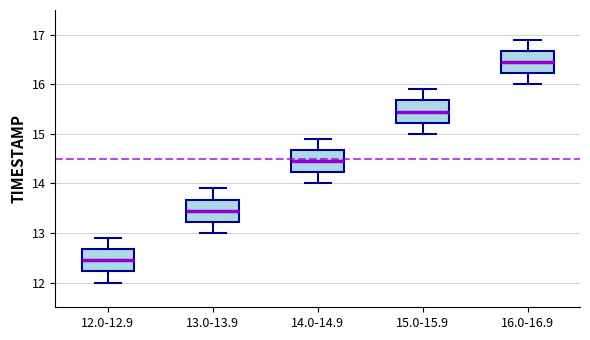

Which box has the lowest median line?

12.0-12.9